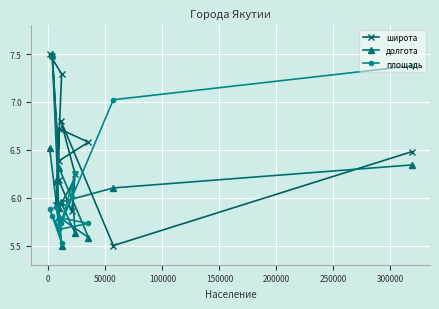

In долгота, how many points are lower than both neighbors (excluding endpoints)?

4